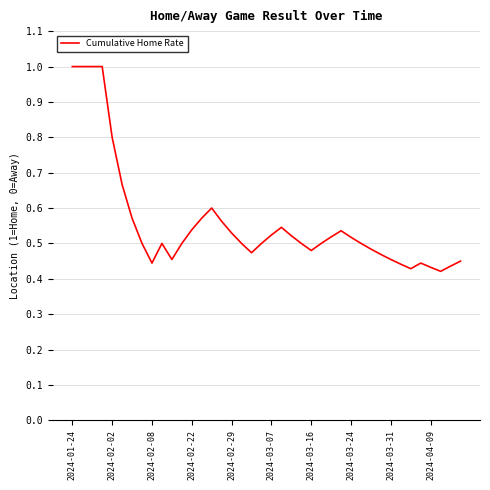

What is the greatest value displayed?

1.0